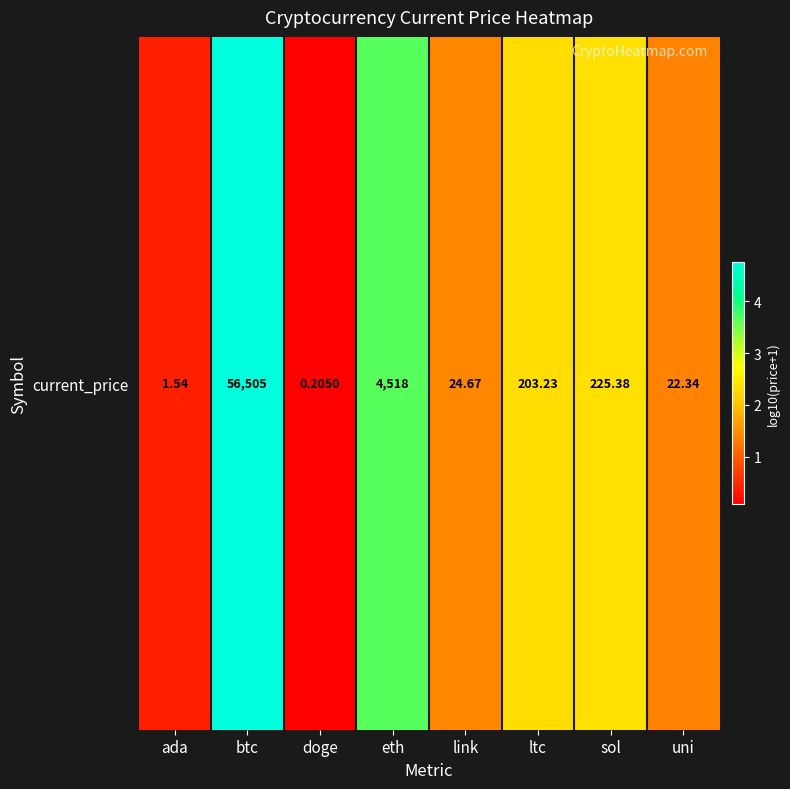

Where is the data nearest to the value 2?

ltc